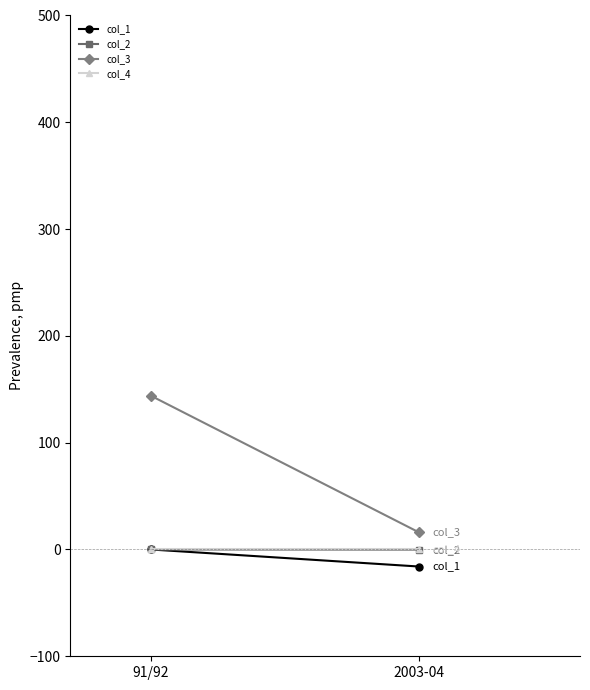

What is the label of the 2nd point from the right?

91/92